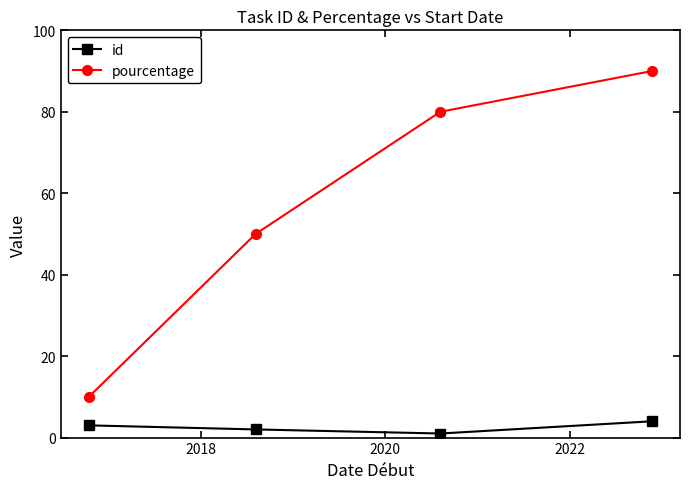

True or false: id has more than 2 points higher than both neighbors.

False